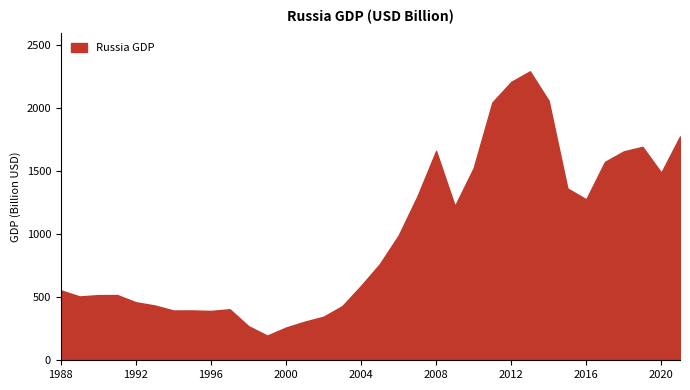

What is the greatest value displayed?

2292.5